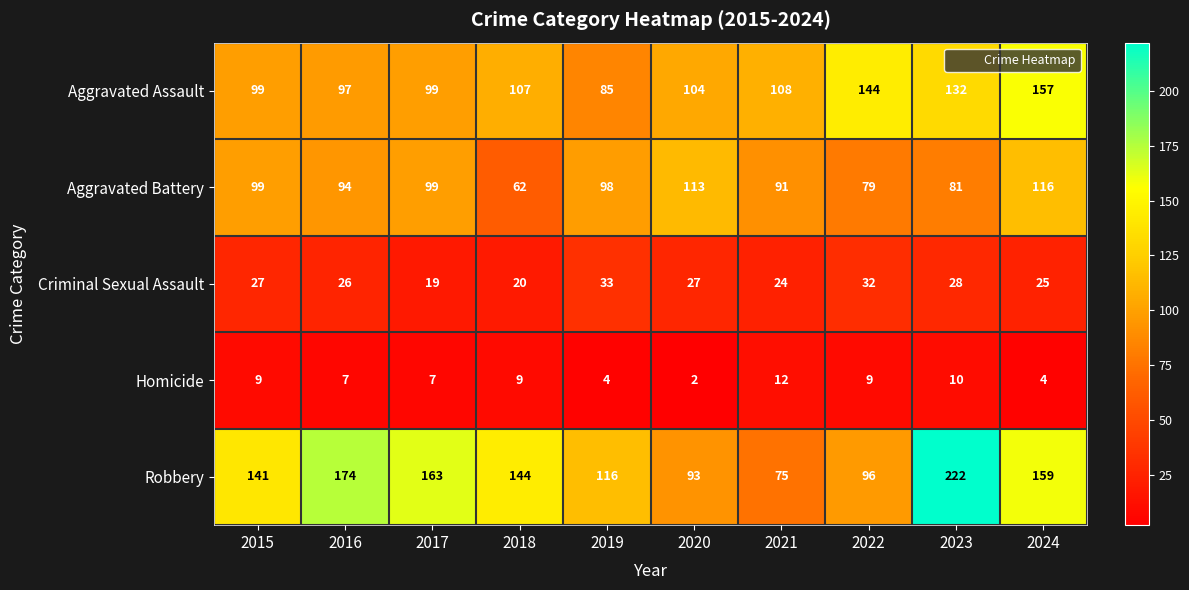

What is the spread (max minus min) of values at 2018?

135